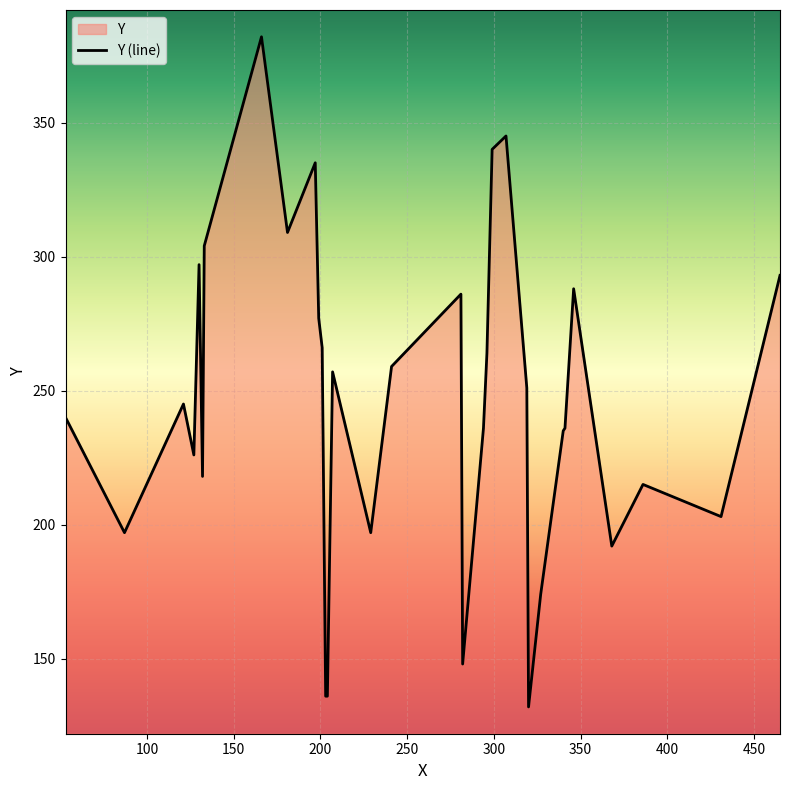

What is the difference between the maximum and minimum values?

250